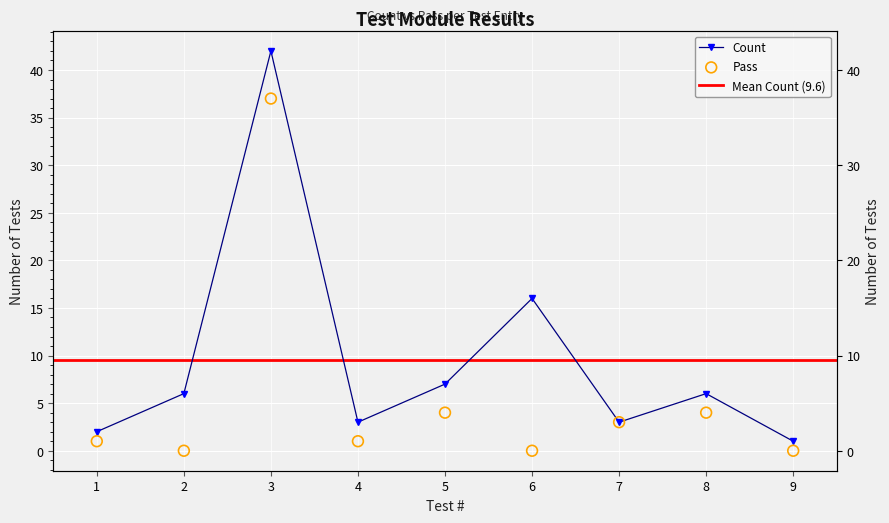

At how many categories does at least one series exceed 26?

1